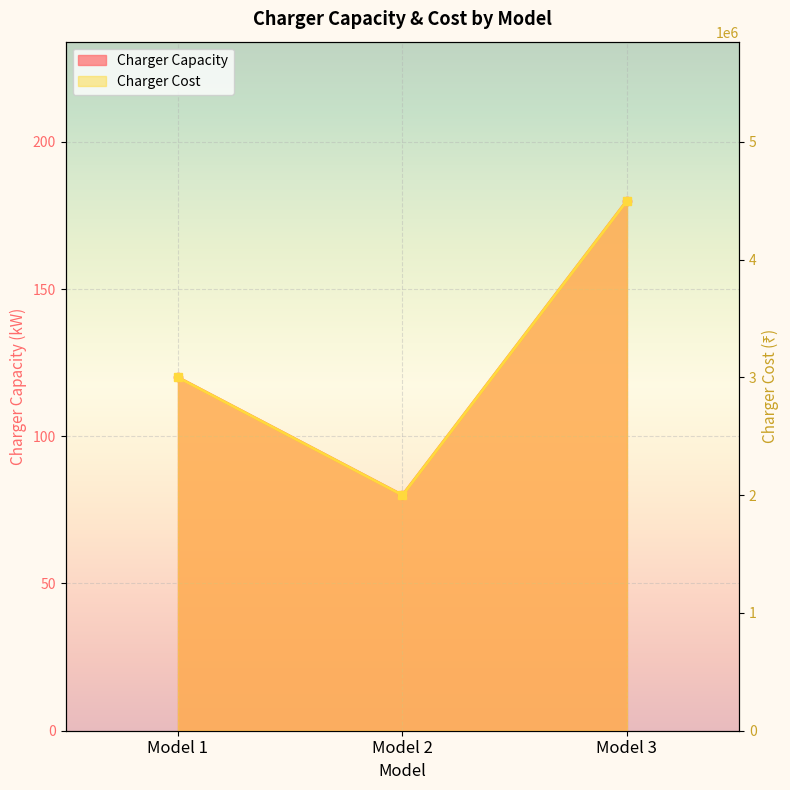

What is the total value across all series at Model 3?

4500180